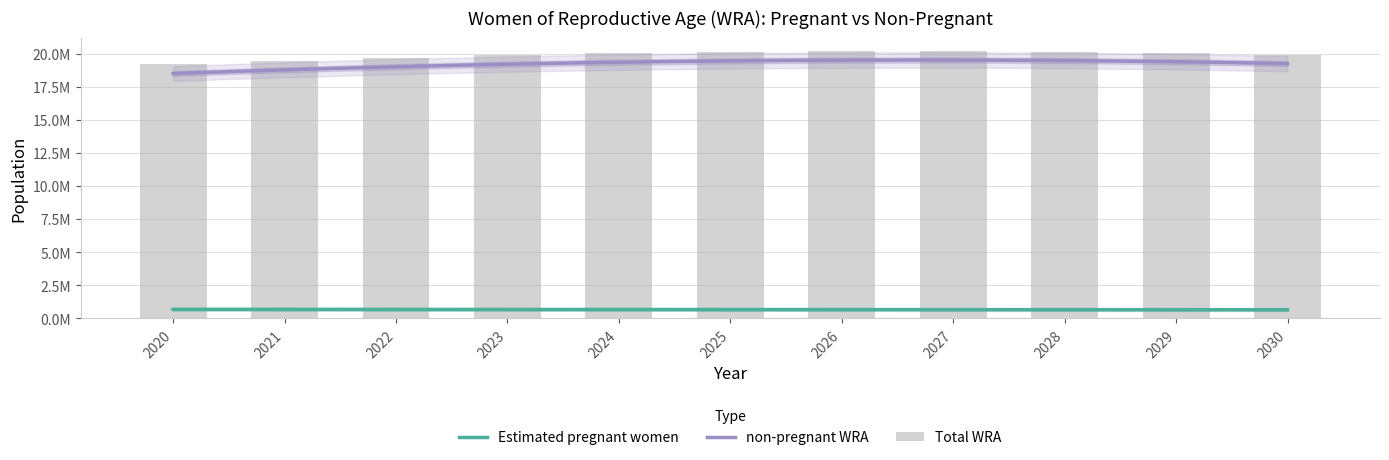

What is the sum of all values?

218802000